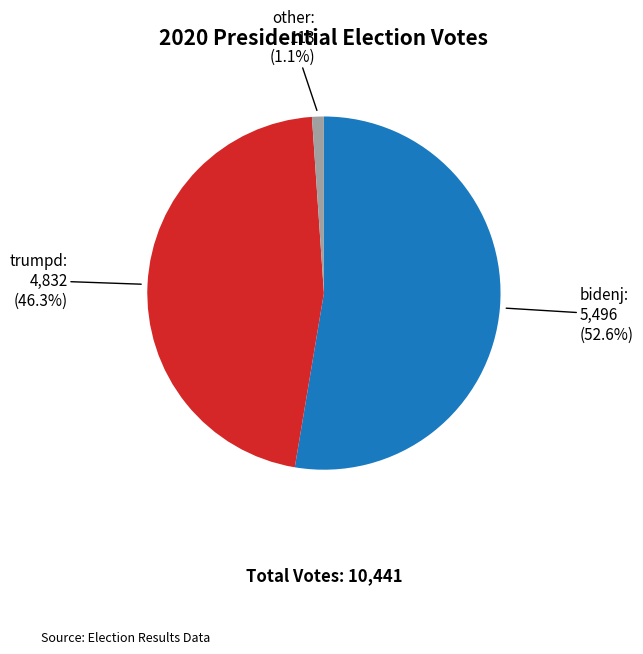

Is there any slice that represents more than half of the pie?

Yes